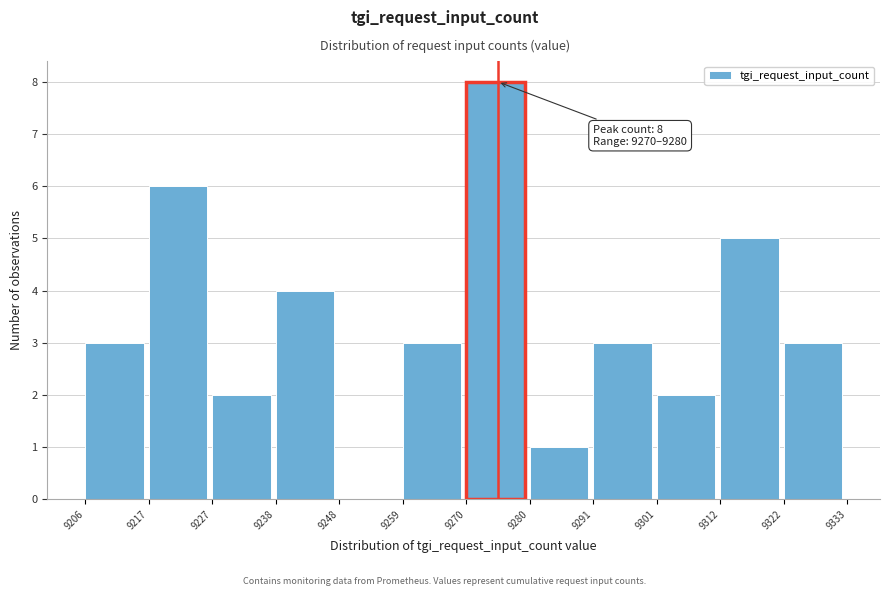

Which range on the x-axis has the tallest bar?

9270 to 9280